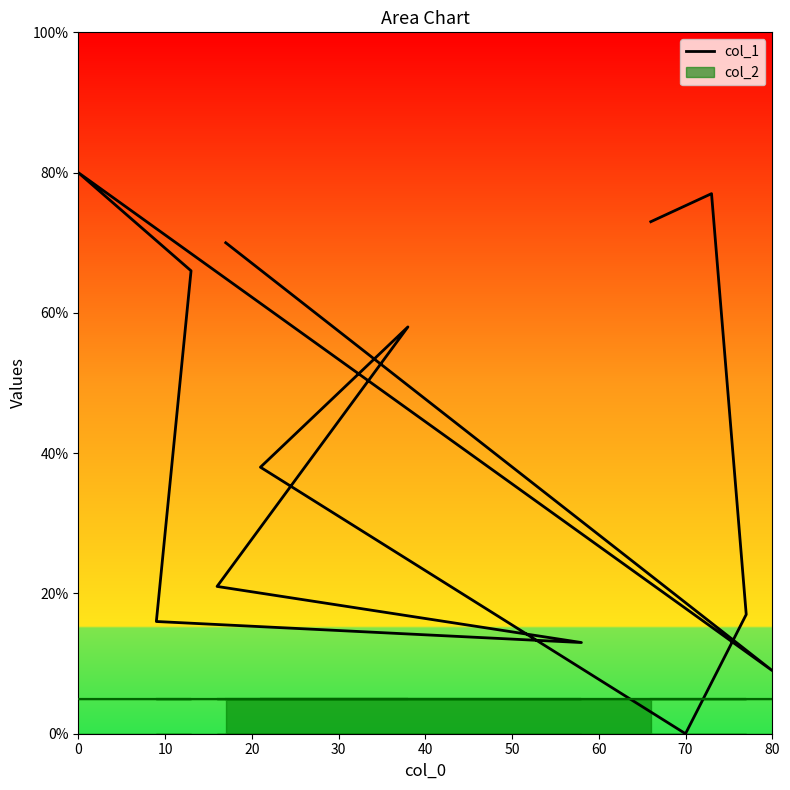

The value at 9 is 23. True or false?

False